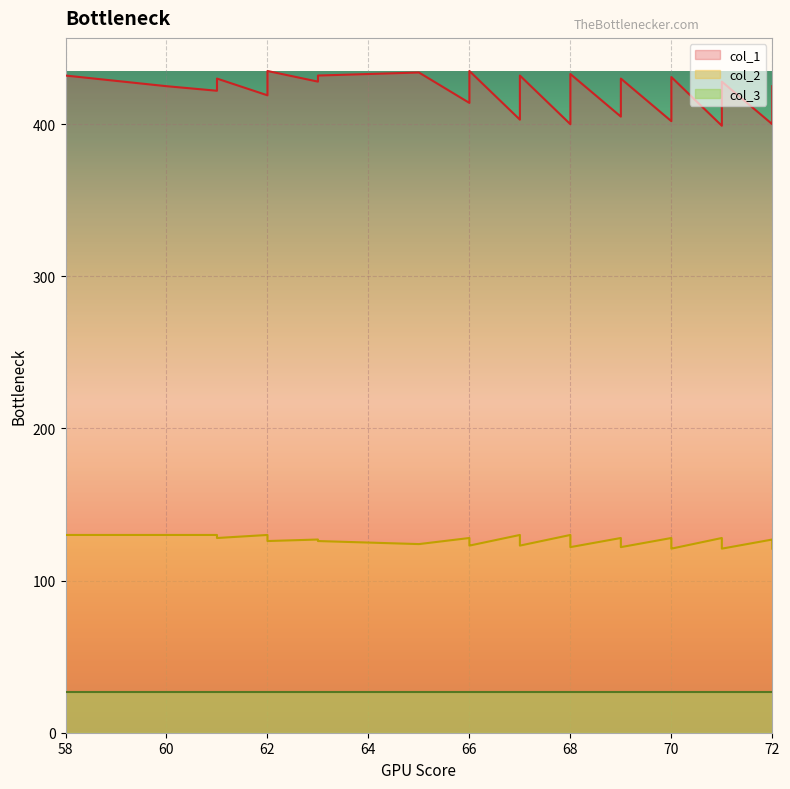

How many data points in col_1 are less than 419?

19